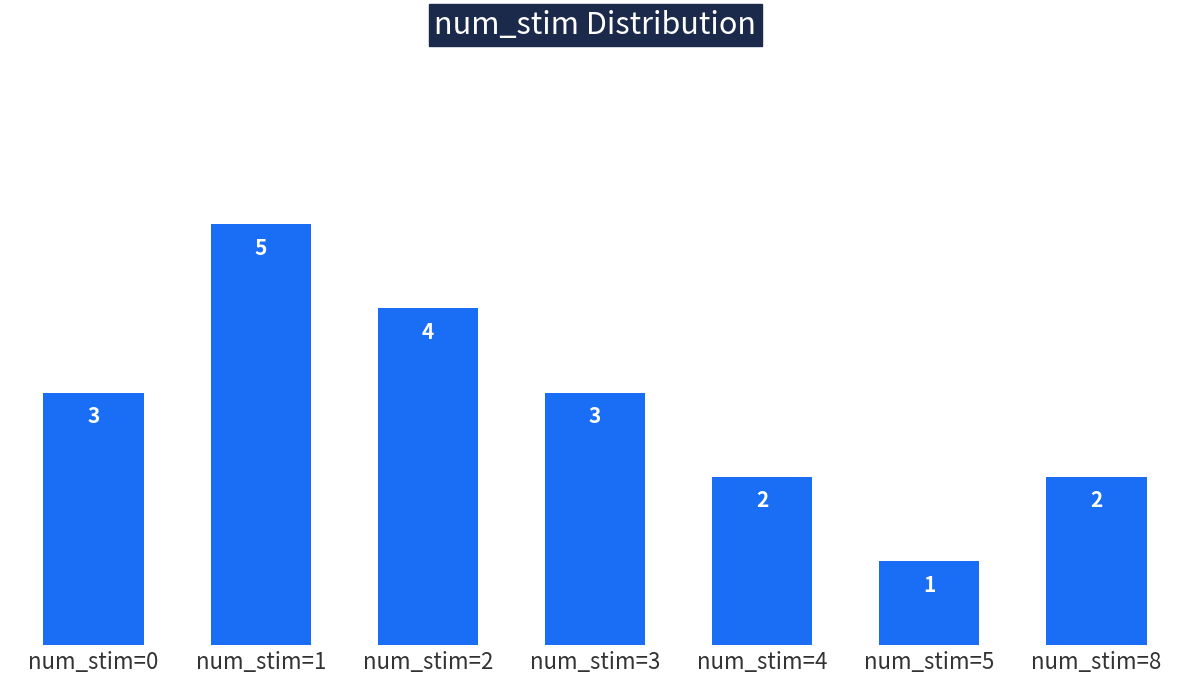

What is the smallest value displayed?

1